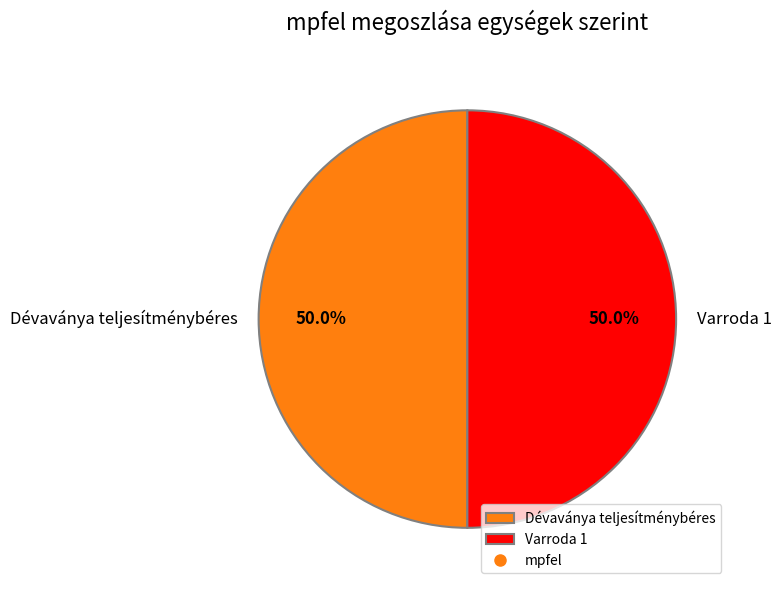

True or false: Dévaványa teljesítménybéres accounts for 63% of the total.

False